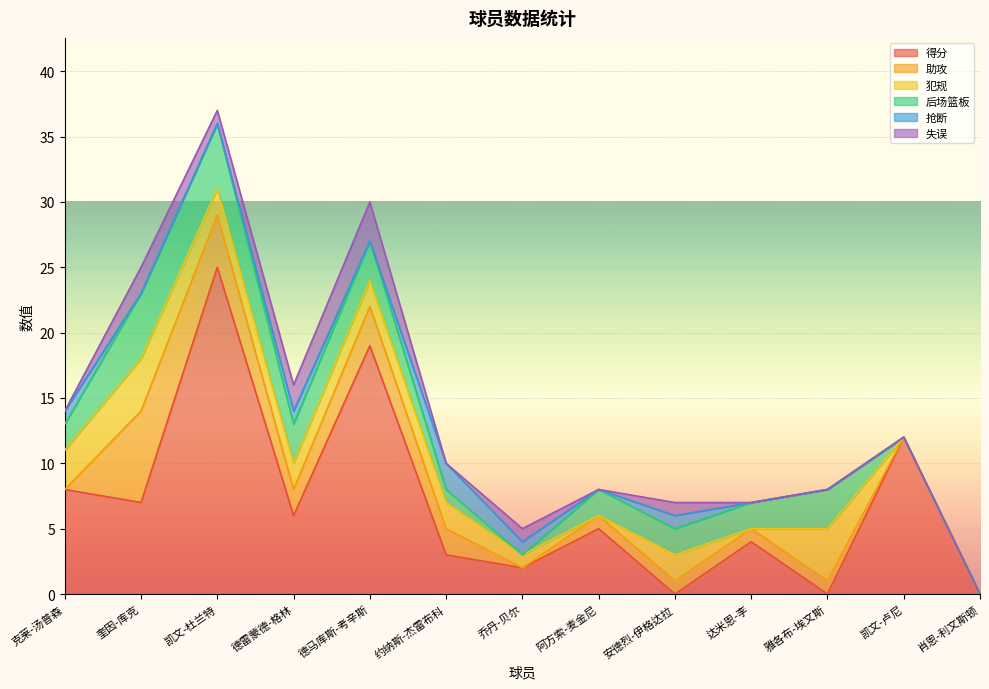

Reading right to left, what are all the values shown in this chart?

得分: 肖恩-利文斯顿=0	凯文-卢尼=12	雅各布-埃文斯=0	达米恩-李=4	安德烈-伊格达拉=0	阿方索-麦金尼=5	乔丹-贝尔=2	约纳斯-杰雷布科=3	德马库斯-考辛斯=19	德雷蒙德-格林=6	凯文-杜兰特=25	奎因-库克=7	克莱-汤普森=8
助攻: 肖恩-利文斯顿=0	凯文-卢尼=0	雅各布-埃文斯=1	达米恩-李=1	安德烈-伊格达拉=1	阿方索-麦金尼=1	乔丹-贝尔=0	约纳斯-杰雷布科=2	德马库斯-考辛斯=3	德雷蒙德-格林=2	凯文-杜兰特=4	奎因-库克=7	克莱-汤普森=0
犯规: 肖恩-利文斯顿=0	凯文-卢尼=0	雅各布-埃文斯=4	达米恩-李=0	安德烈-伊格达拉=2	阿方索-麦金尼=0	乔丹-贝尔=1	约纳斯-杰雷布科=2	德马库斯-考辛斯=2	德雷蒙德-格林=2	凯文-杜兰特=2	奎因-库克=4	克莱-汤普森=3
后场篮板: 肖恩-利文斯顿=0	凯文-卢尼=0	雅各布-埃文斯=3	达米恩-李=2	安德烈-伊格达拉=2	阿方索-麦金尼=2	乔丹-贝尔=0	约纳斯-杰雷布科=1	德马库斯-考辛斯=3	德雷蒙德-格林=3	凯文-杜兰特=5	奎因-库克=5	克莱-汤普森=2
抢断: 肖恩-利文斯顿=0	凯文-卢尼=0	雅各布-埃文斯=0	达米恩-李=0	安德烈-伊格达拉=1	阿方索-麦金尼=0	乔丹-贝尔=1	约纳斯-杰雷布科=2	德马库斯-考辛斯=0	德雷蒙德-格林=1	凯文-杜兰特=0	奎因-库克=0	克莱-汤普森=1
失误: 肖恩-利文斯顿=0	凯文-卢尼=0	雅各布-埃文斯=0	达米恩-李=0	安德烈-伊格达拉=1	阿方索-麦金尼=0	乔丹-贝尔=1	约纳斯-杰雷布科=0	德马库斯-考辛斯=3	德雷蒙德-格林=2	凯文-杜兰特=1	奎因-库克=2	克莱-汤普森=0